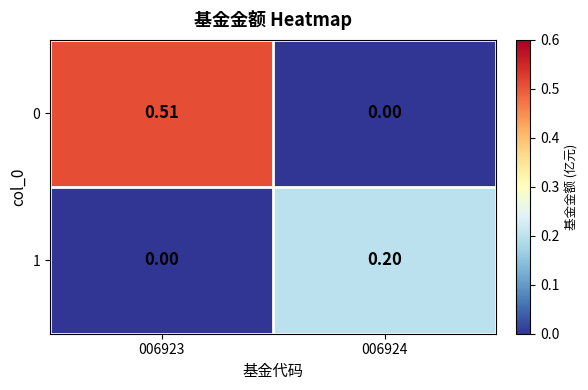

Which series has the largest range (max minus min)?

0